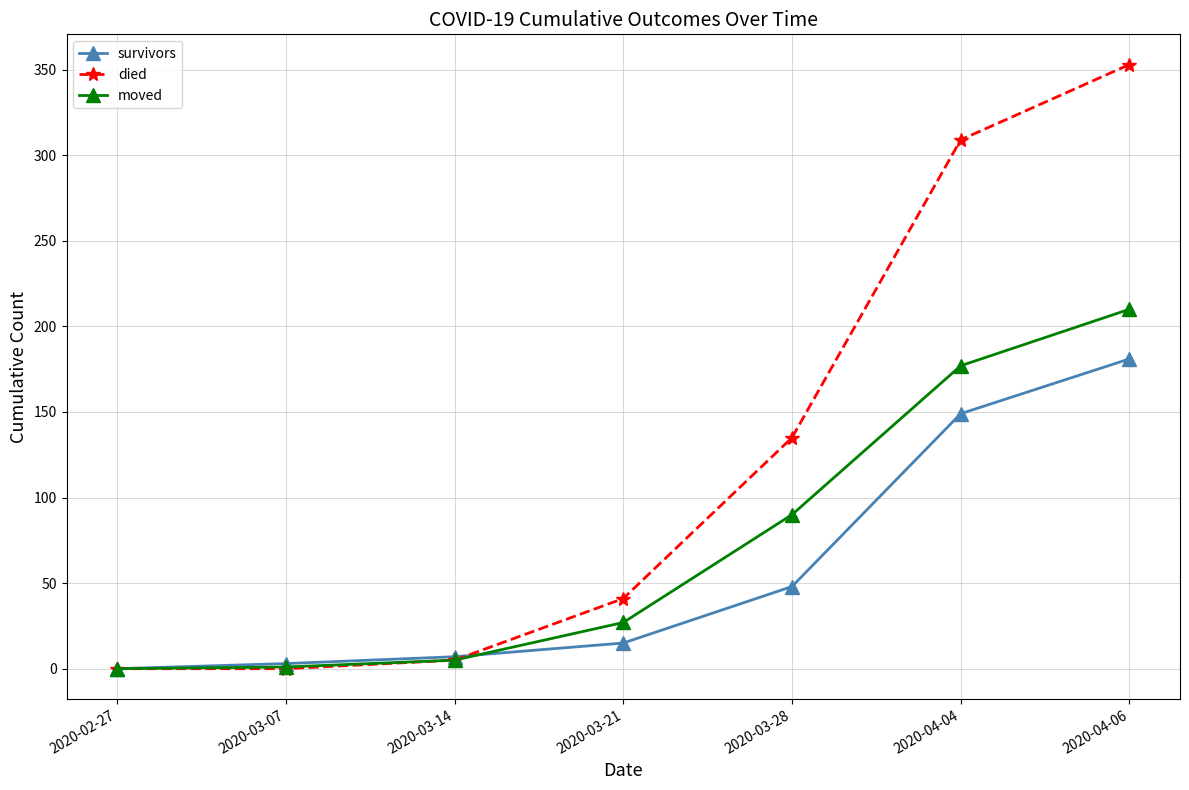

Which label corresponds to the largest value in the chart?

2020-04-06